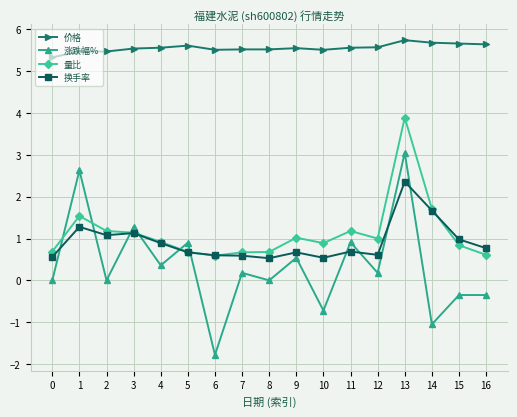

What is the greatest value displayed?

5.7